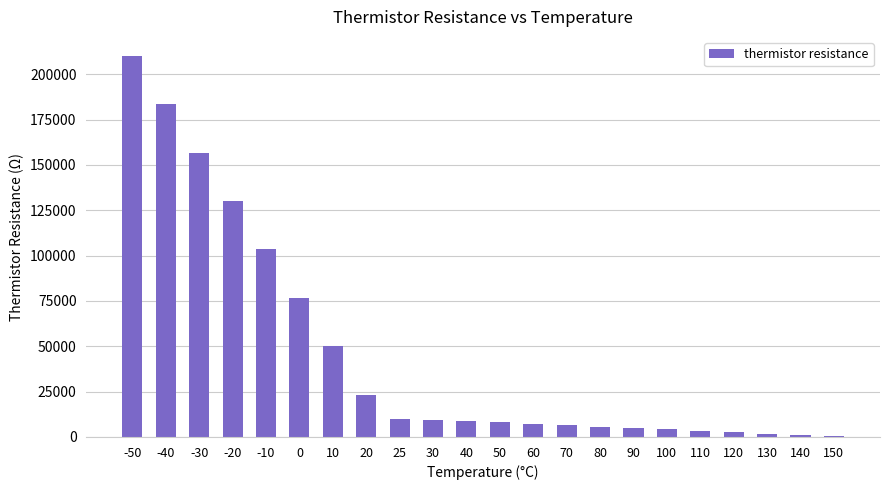

Is it true that the value at 50 is 8060.2?

True